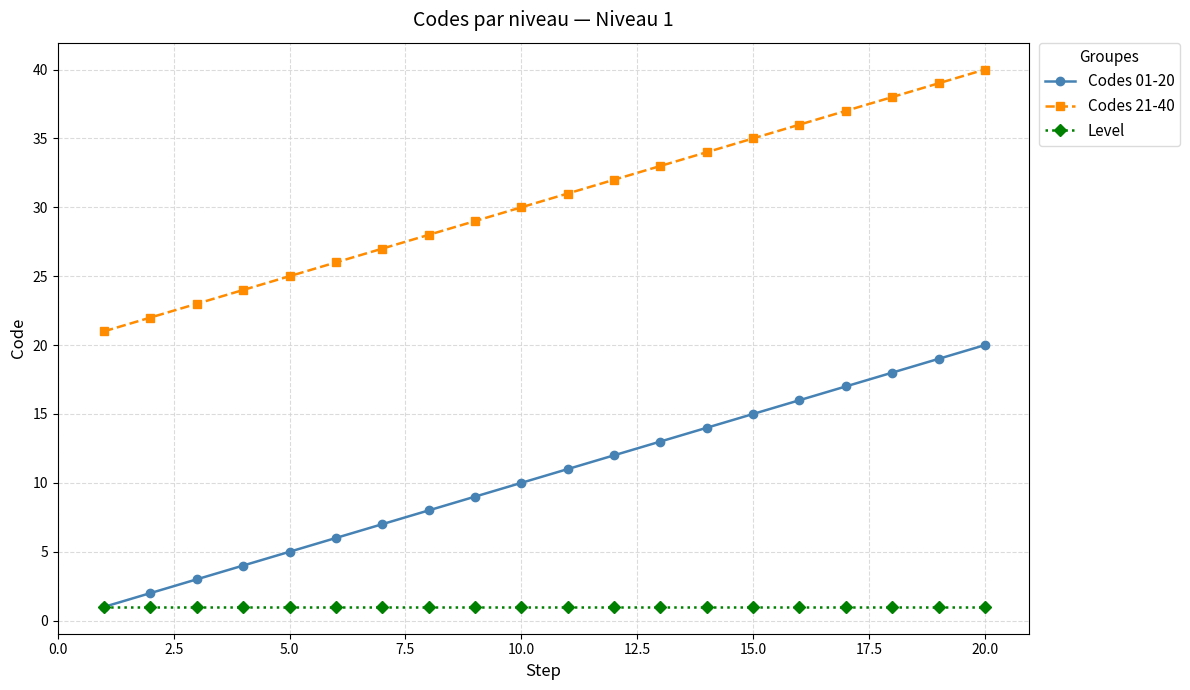

What are all the series names shown in the legend?

Codes 01-20, Codes 21-40, Level